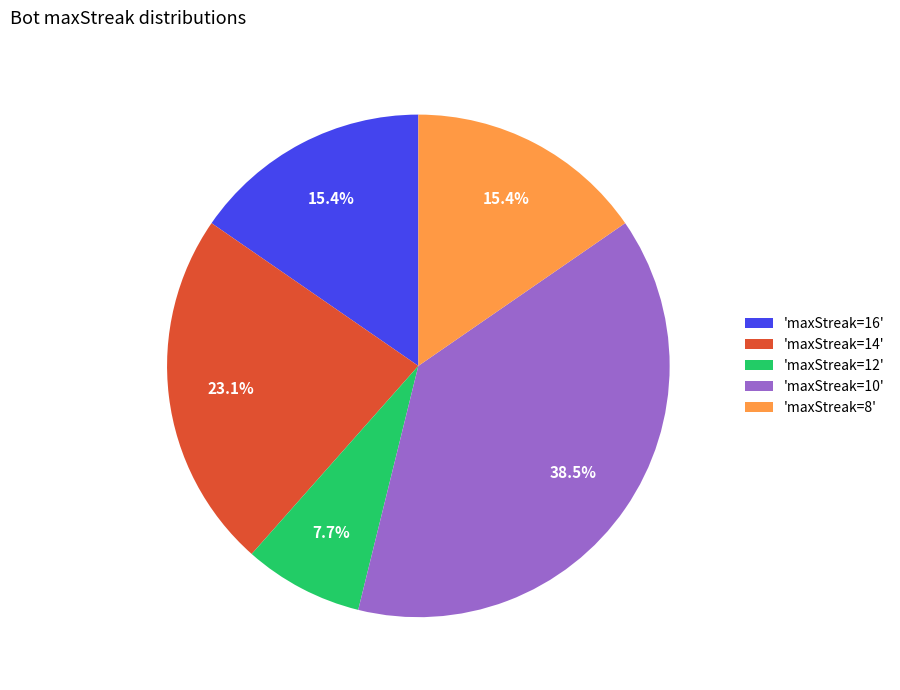

Count the number of slices in the pie.

5